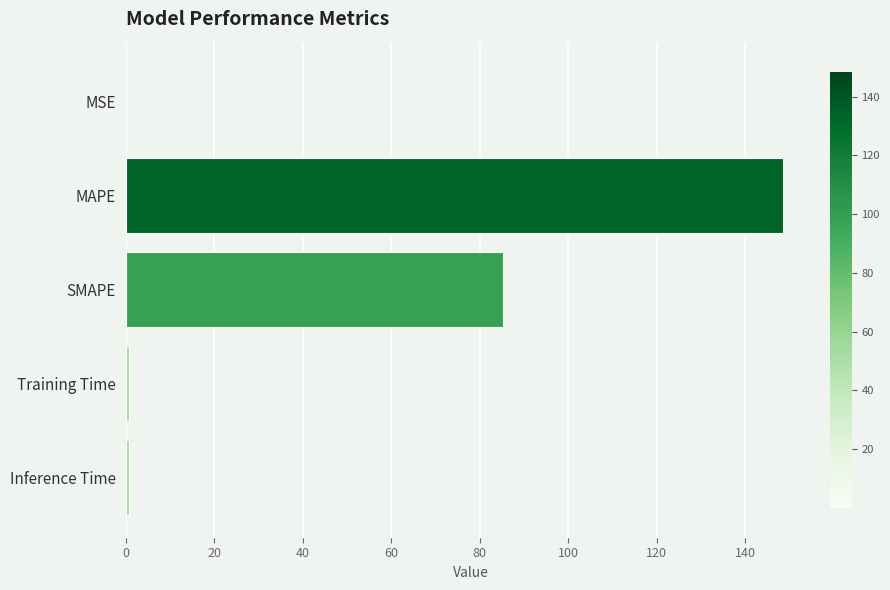

Which label corresponds to the largest value in the chart?

MAPE